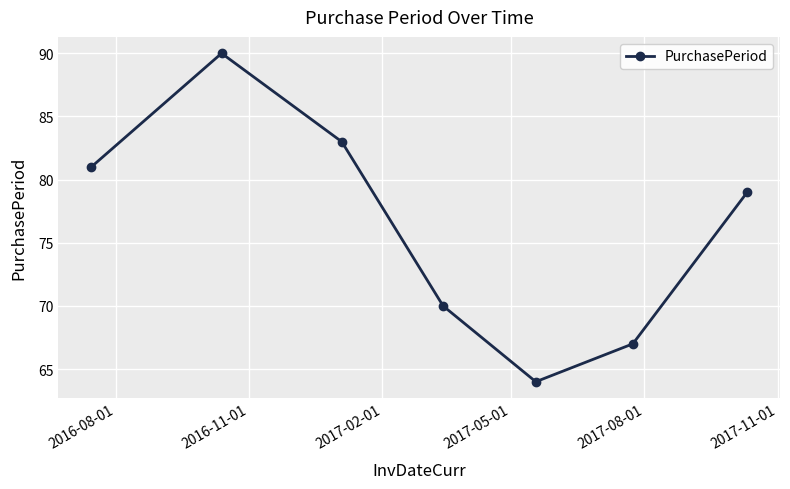

What is the greatest value displayed?

90